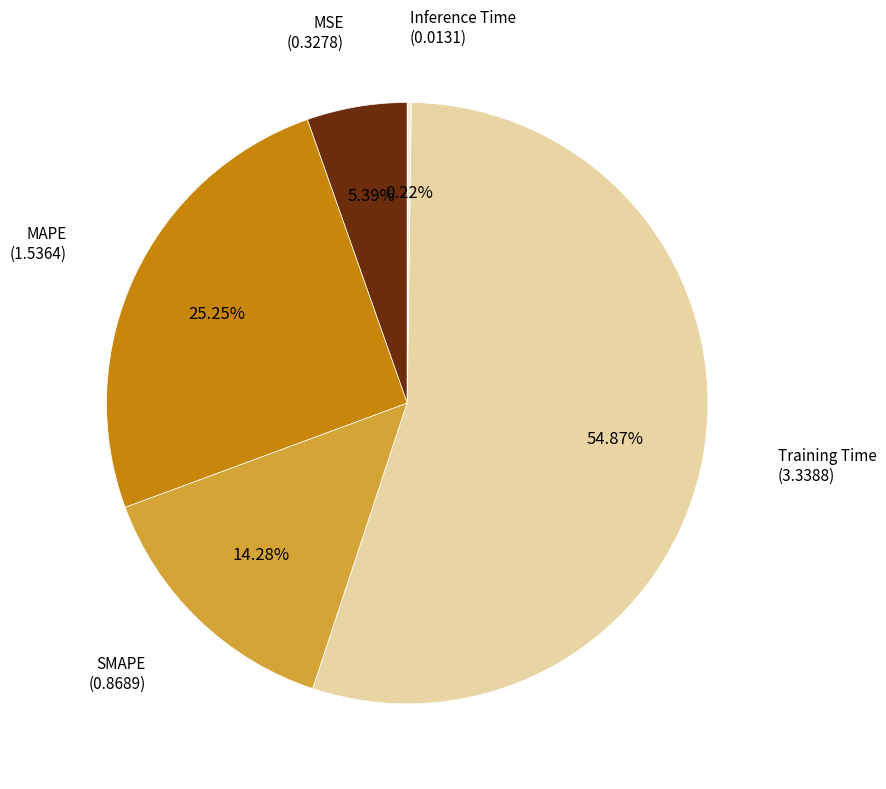

The MSE slice represents 5% of the pie. True or false?

True